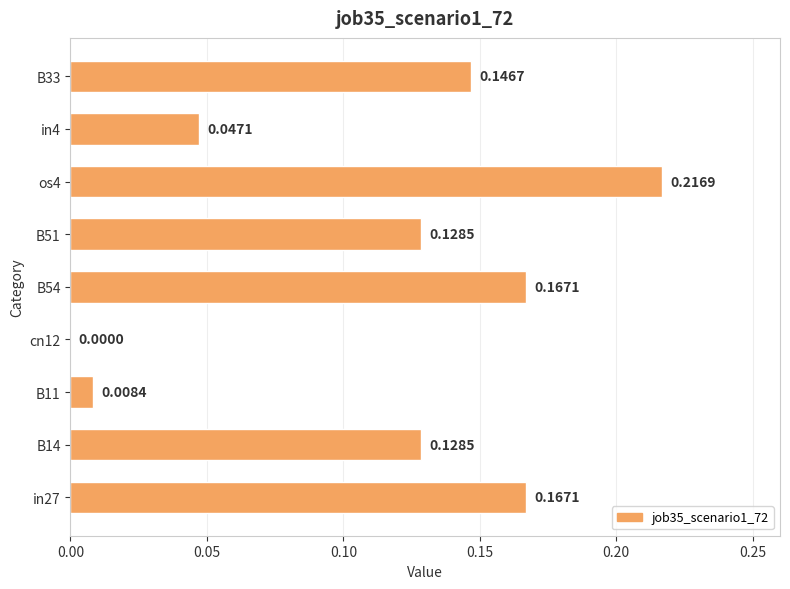

How many values exceed 0?

8